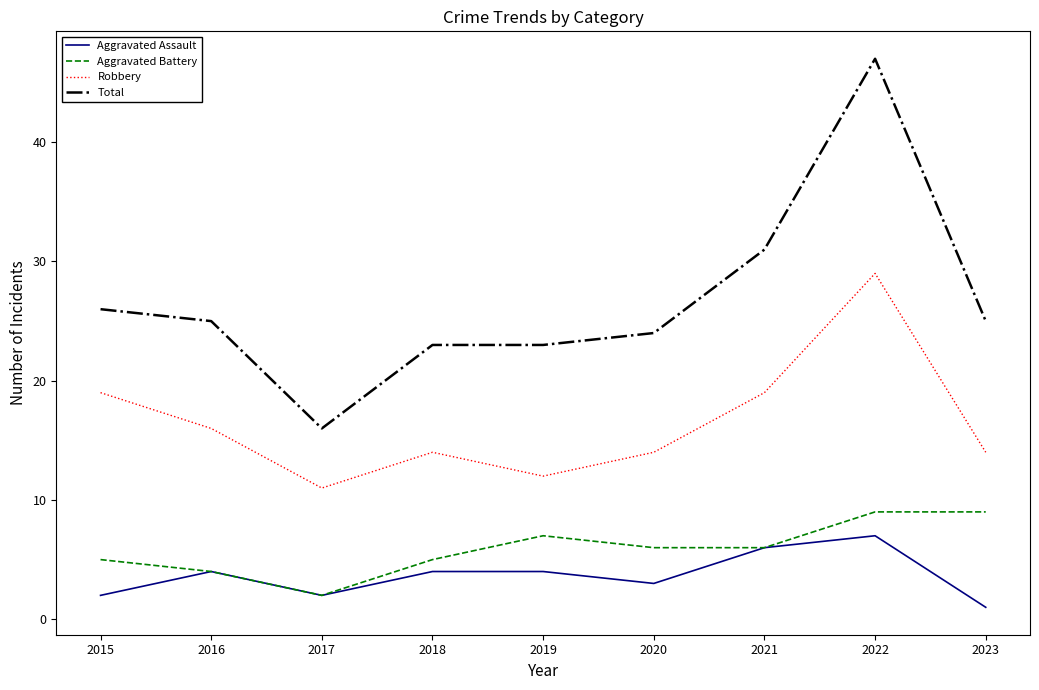

List the series in order of their peak value, lowest first.

Aggravated Assault, Aggravated Battery, Robbery, Total